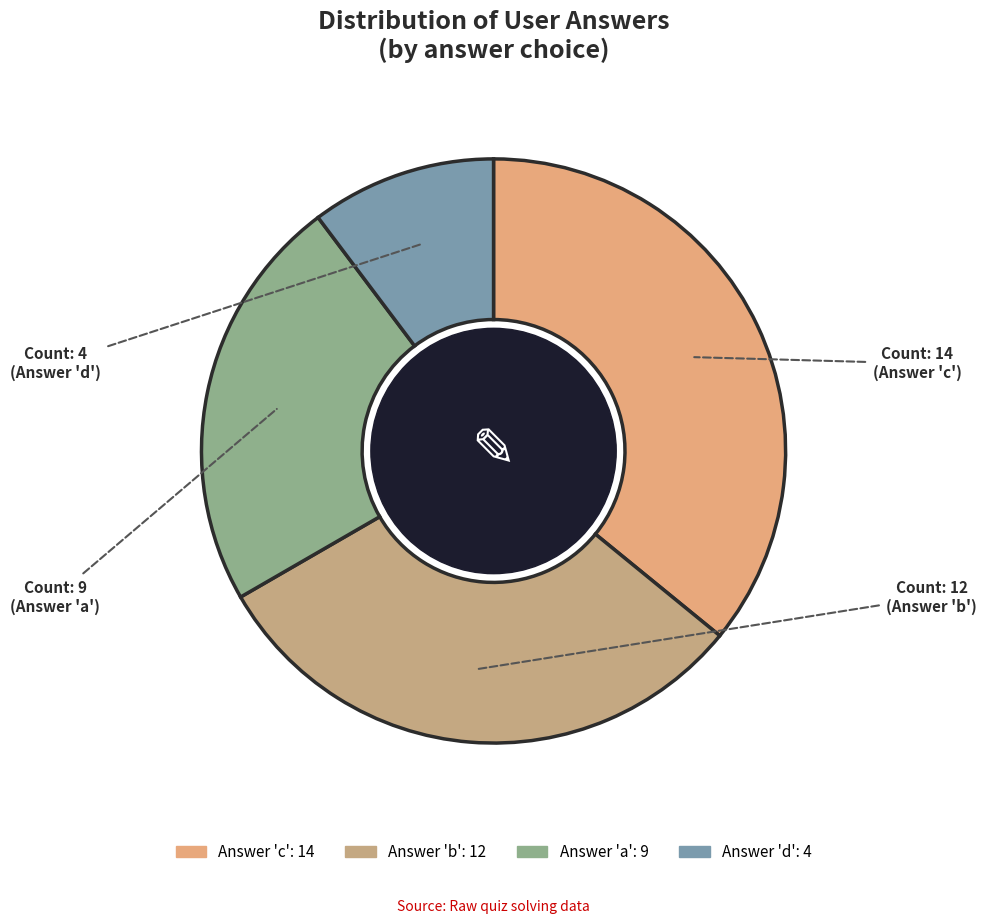

Count the number of slices in the pie.

4